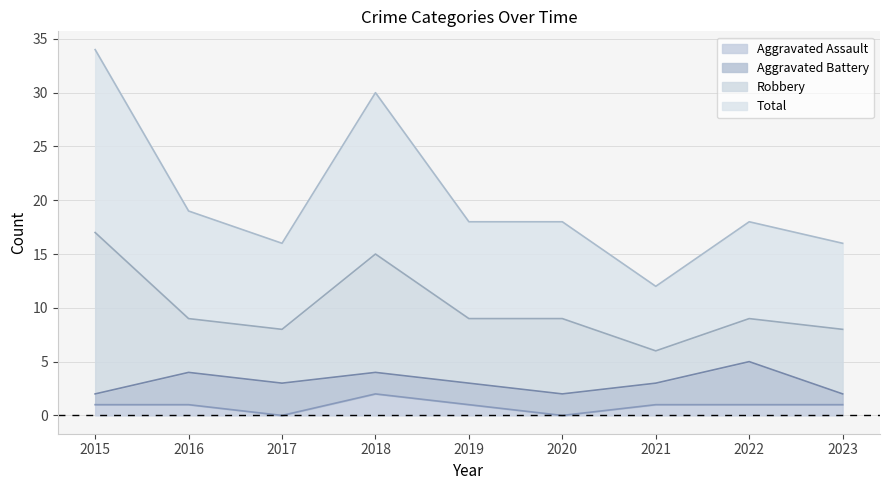

Rank the categories by Aggravated Assault value from lowest to highest.

2017, 2020, 2015, 2016, 2019, 2021, 2022, 2023, 2018